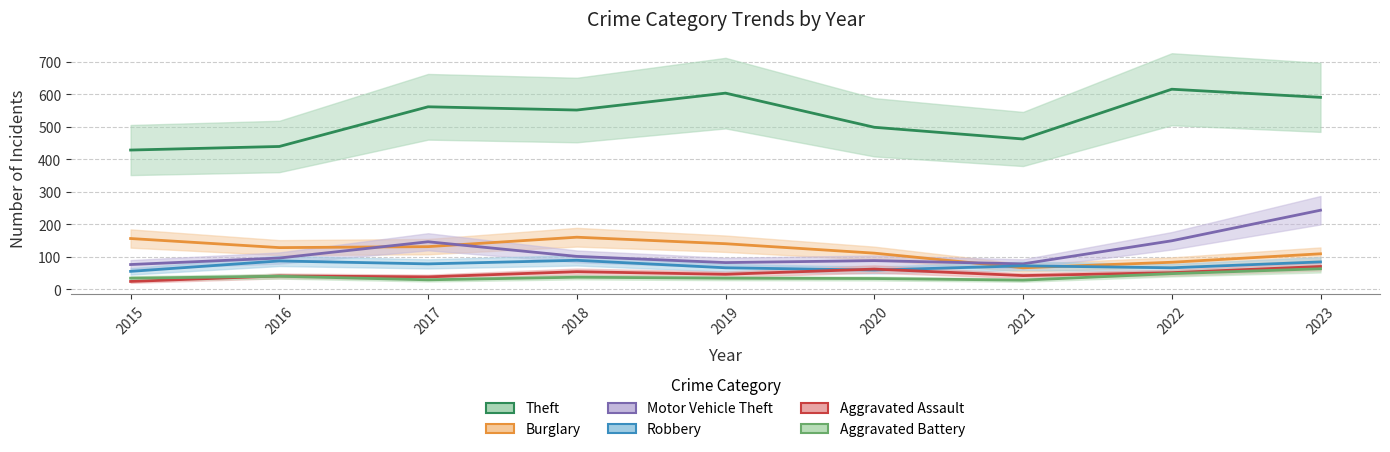

What value does the Robbery series have at 2015?

55